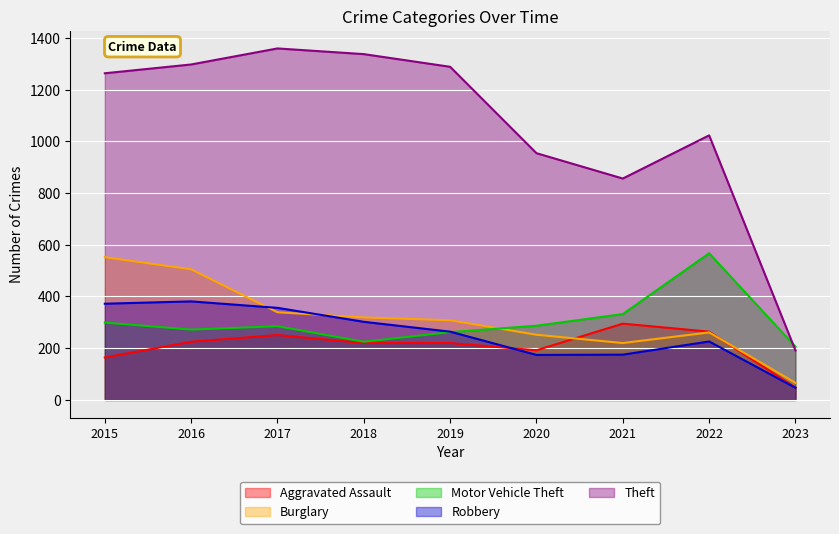

How many data points does each series have?

9